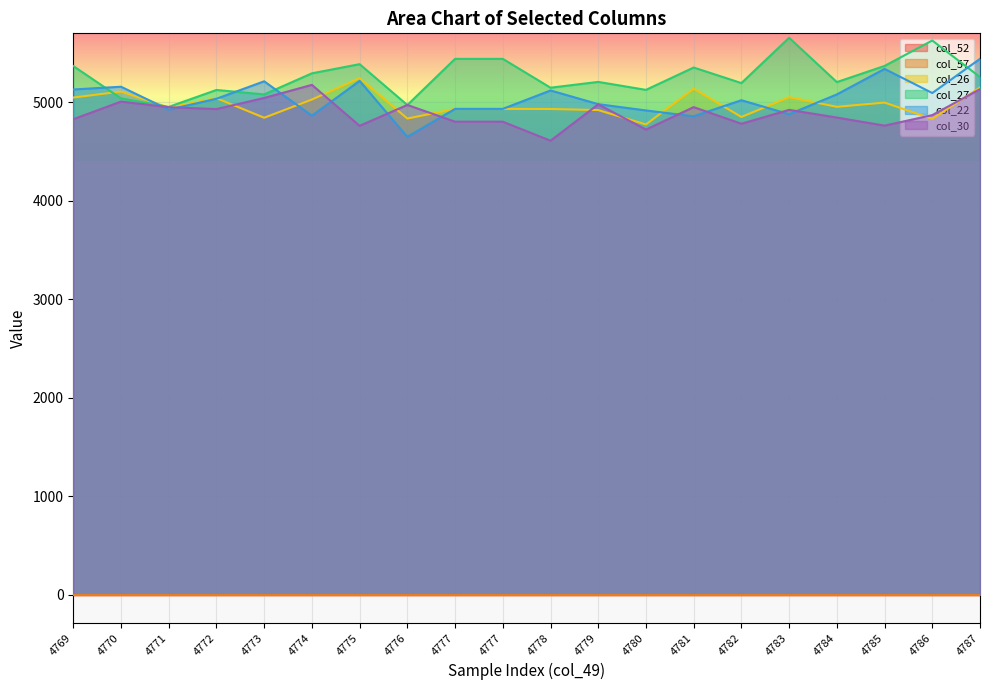

Does the chart display data point markers on the line(s)?

No